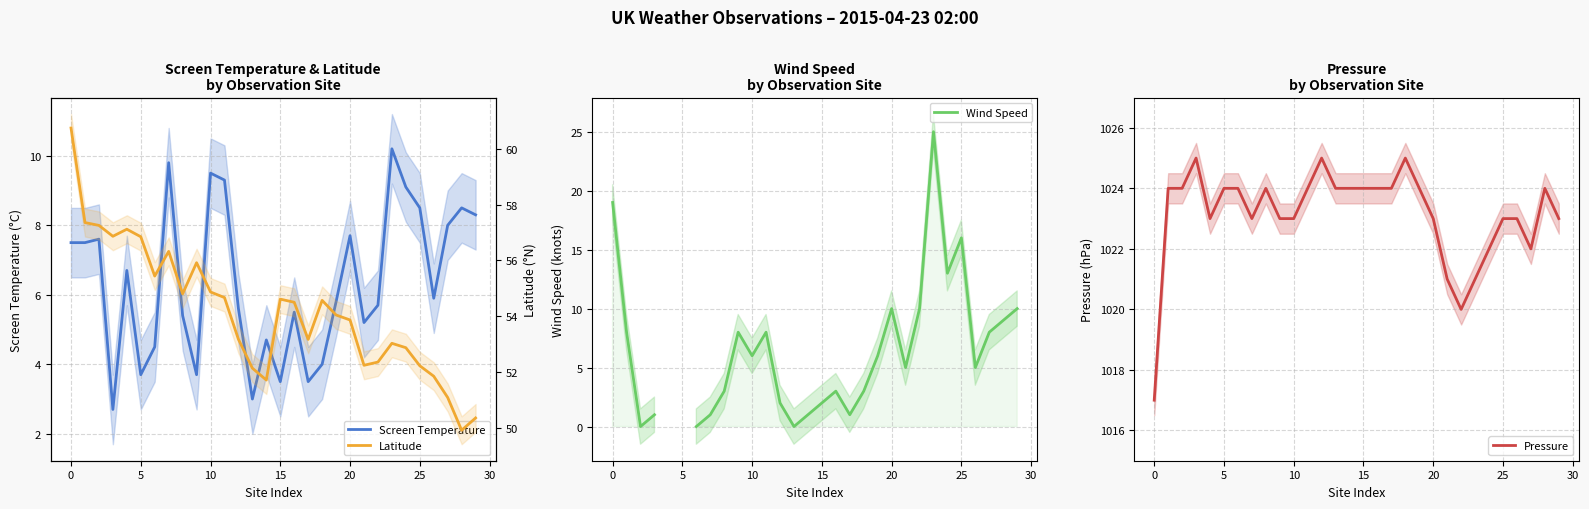

True or false: Screen Temperature has a value of 14.0 at 23.

False